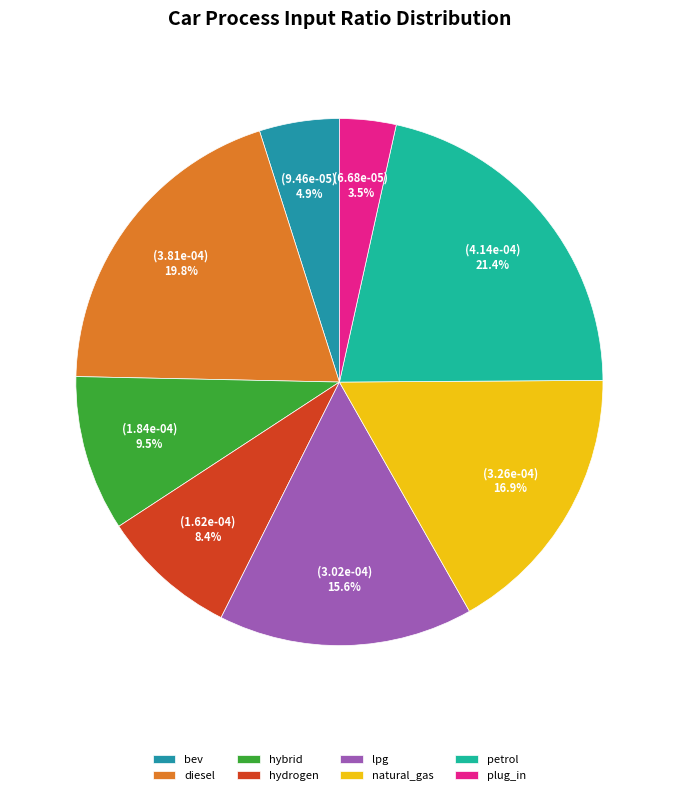

Rank the categories by value from highest to lowest.

petrol, diesel, natural_gas, lpg, hybrid, hydrogen, bev, plug_in